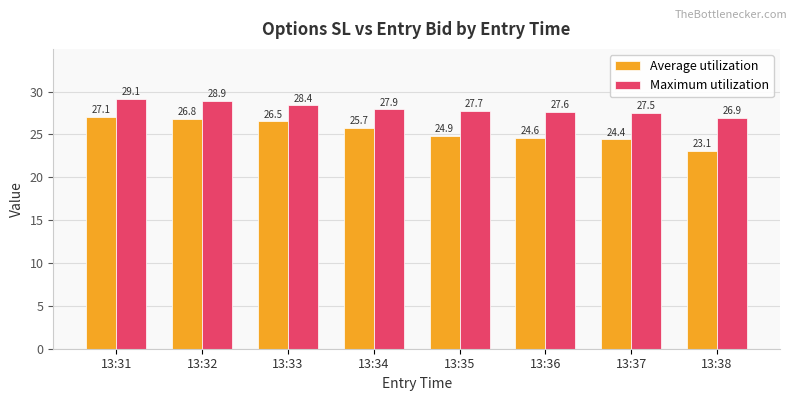

What is the smallest value displayed?

23.1